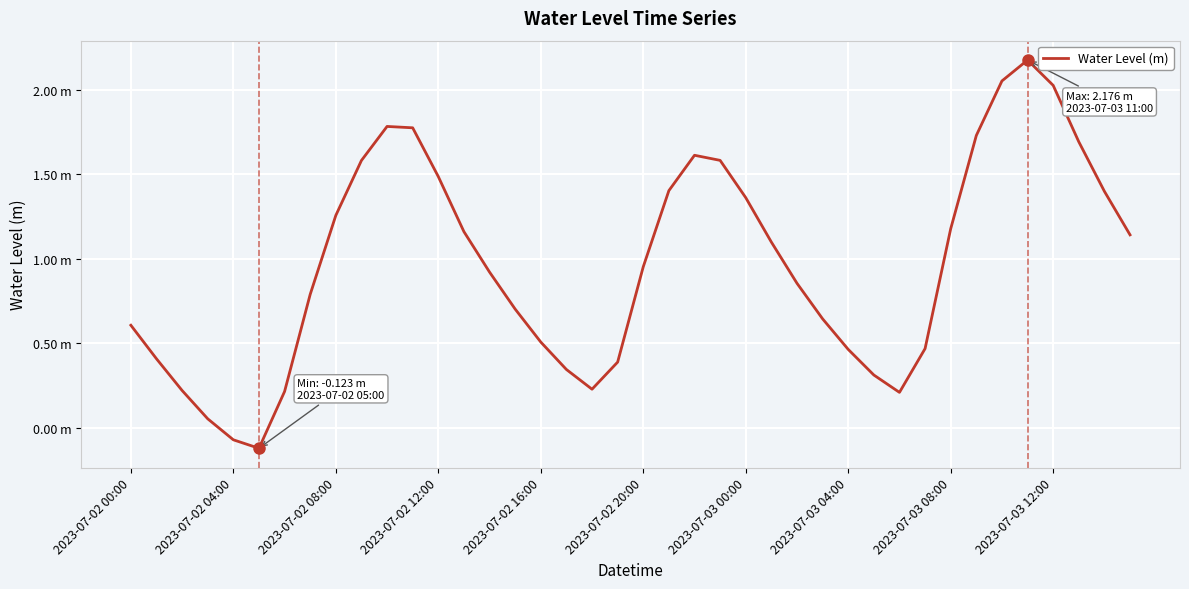

Is this an area chart (filled region under the line)?

No